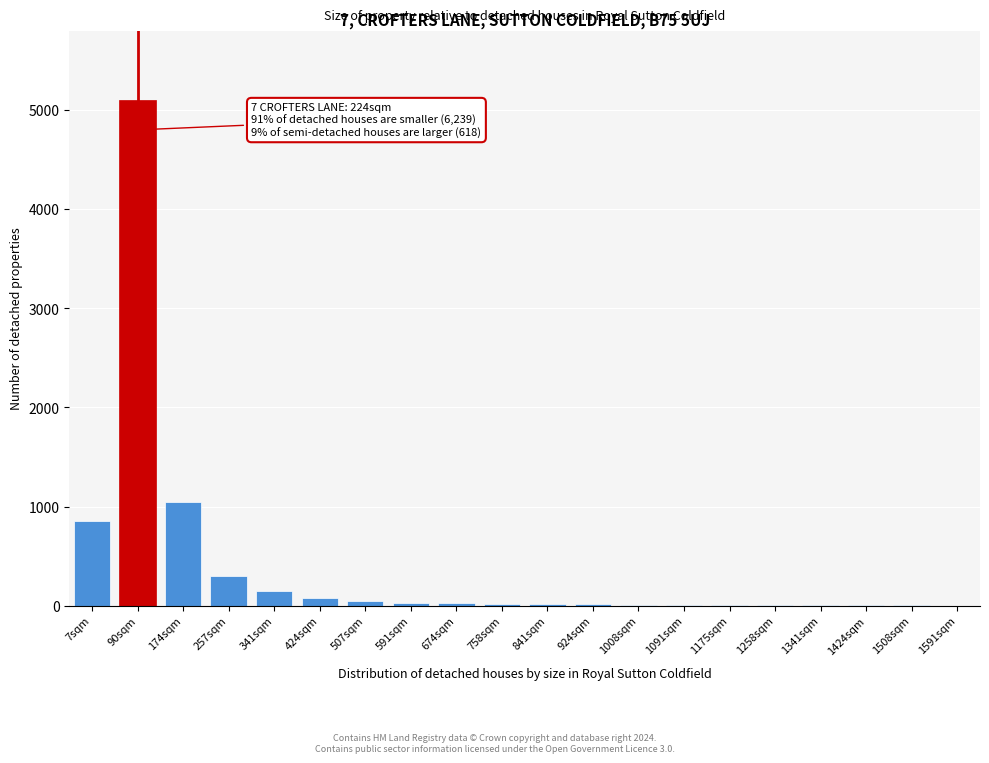

What is the maximum value shown in the chart?

5100